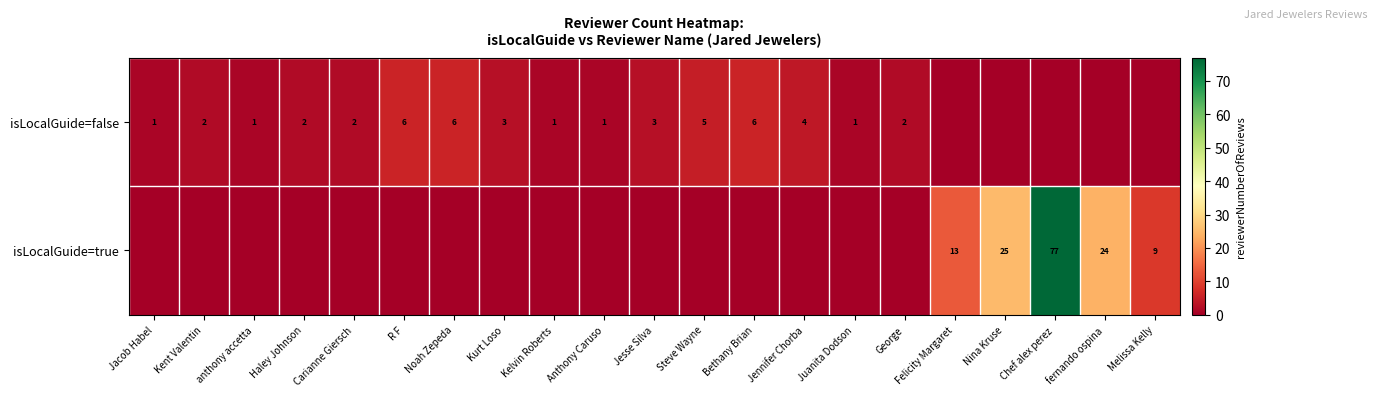

The value of isLocalGuide=false at George is 2. True or false?

True